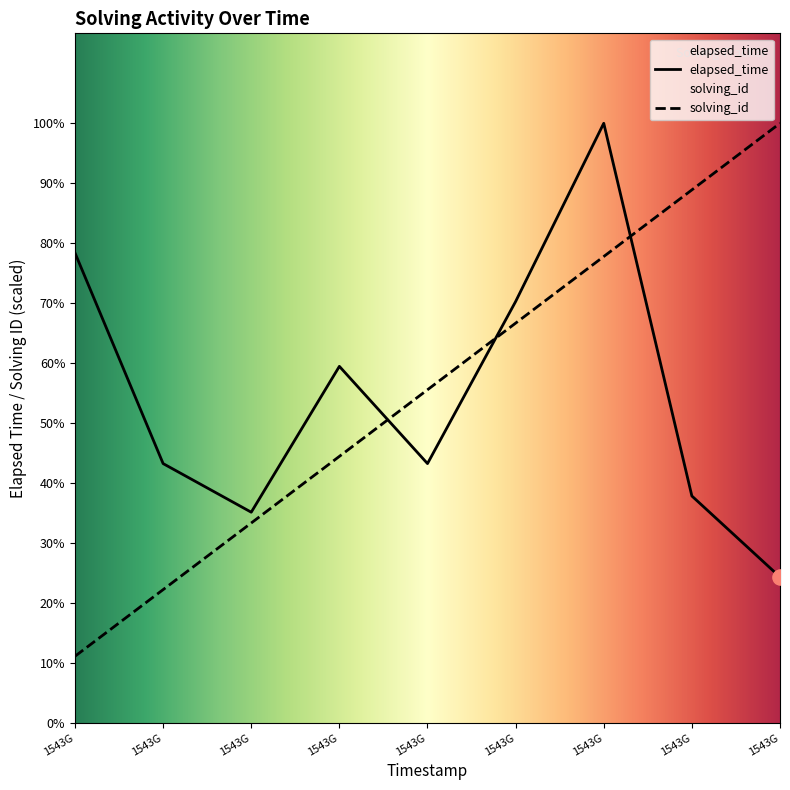

Which series reaches the maximum Y coordinate?

solving_id